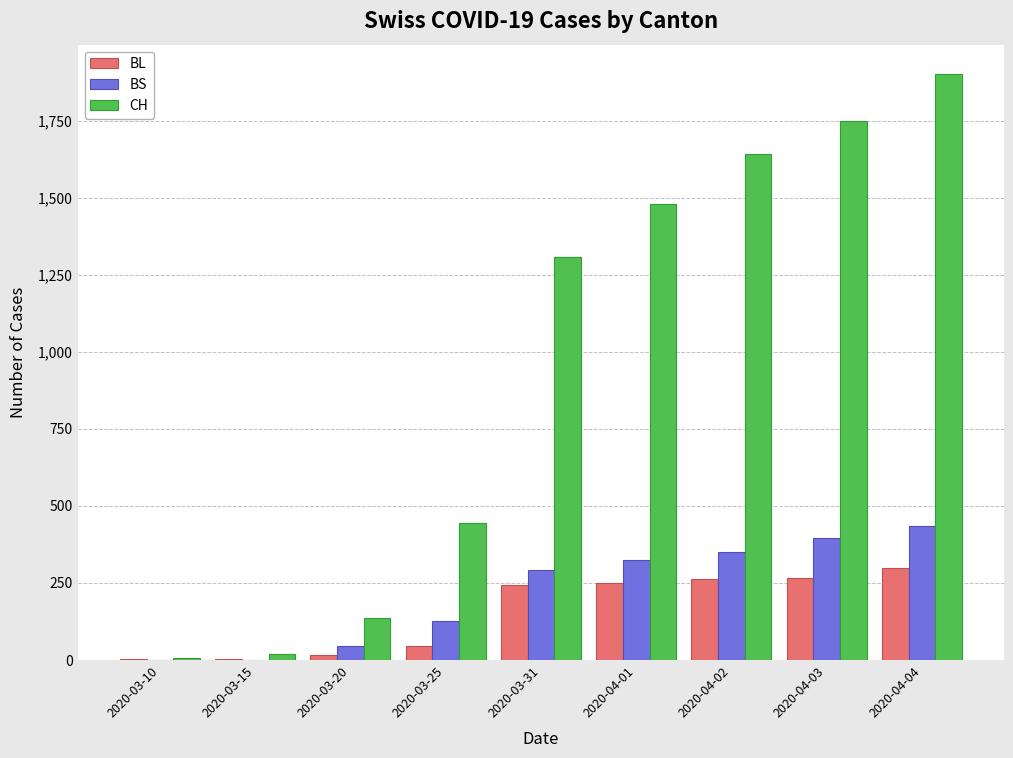

What is the sum of all BS values?

1970